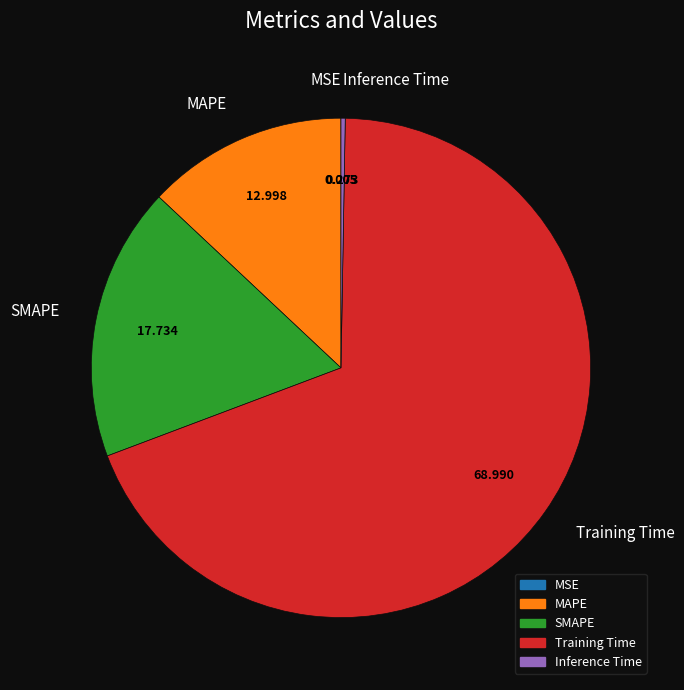

Which slice is the largest?

Training Time